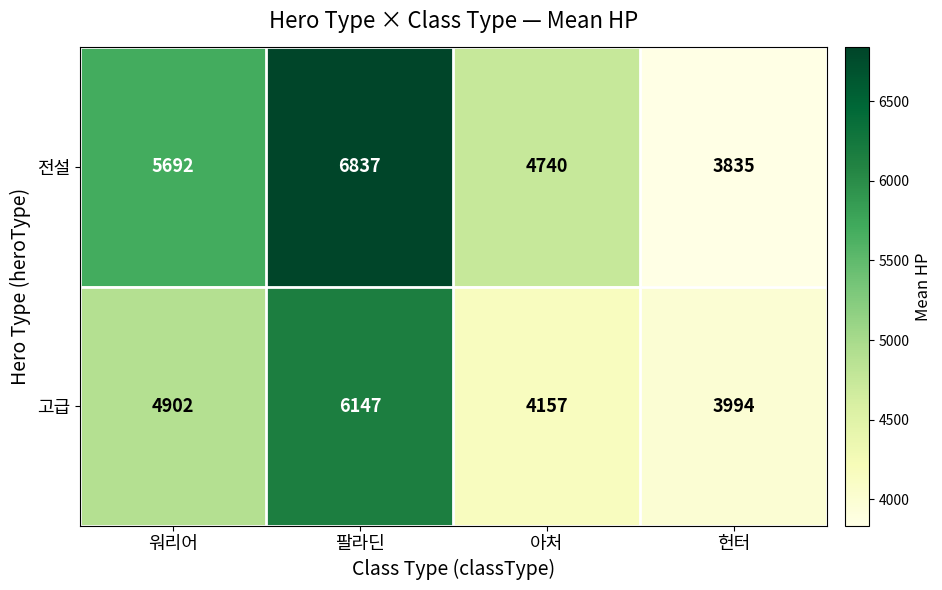

The 고급 series shows 4157 at 아처. True or false?

True